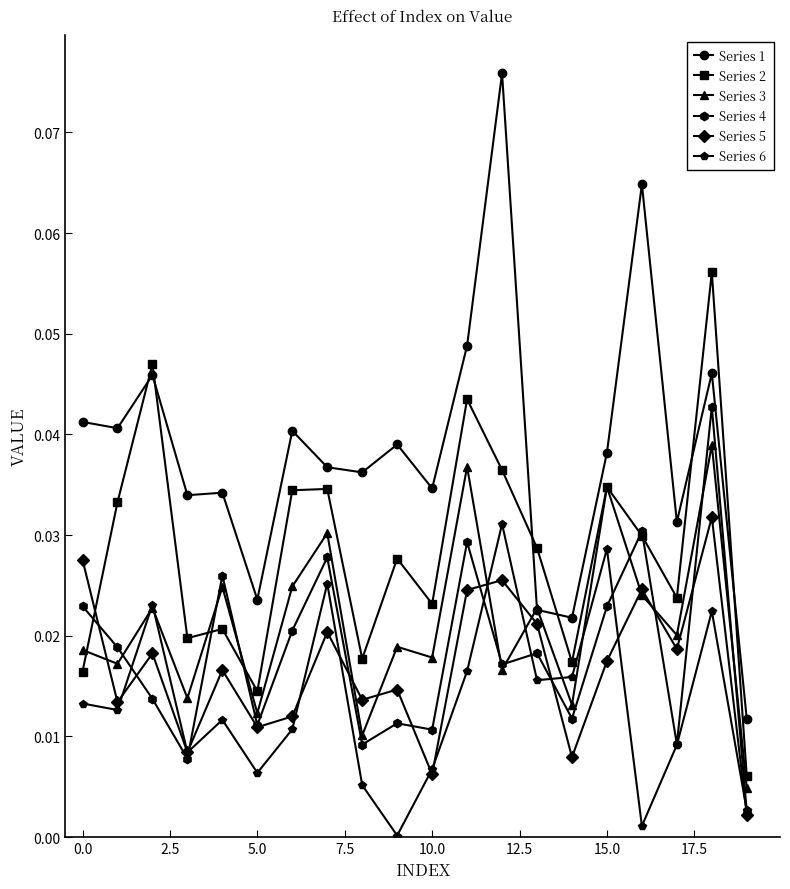

True or false: Series 4 and Series 3 cross at least once.

True